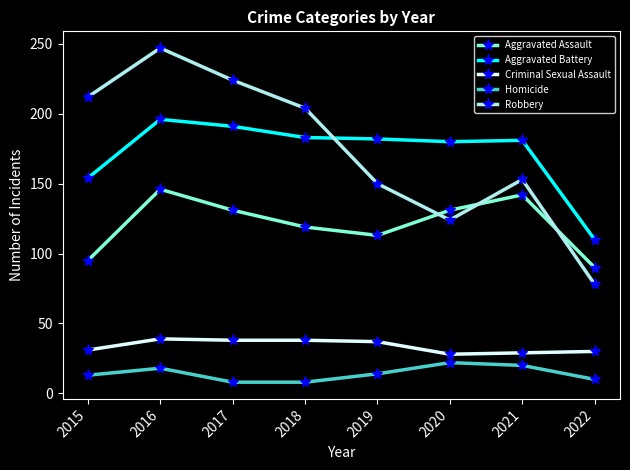

What are all the series names shown in the legend?

Aggravated Assault, Aggravated Battery, Criminal Sexual Assault, Homicide, Robbery